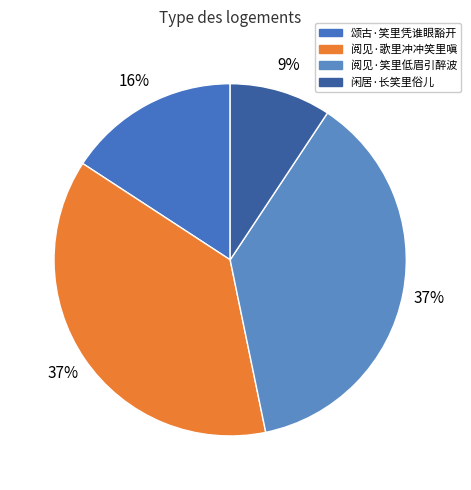

Does 颂古·笑里凭谁眼豁开 represent more than half of the total?

No